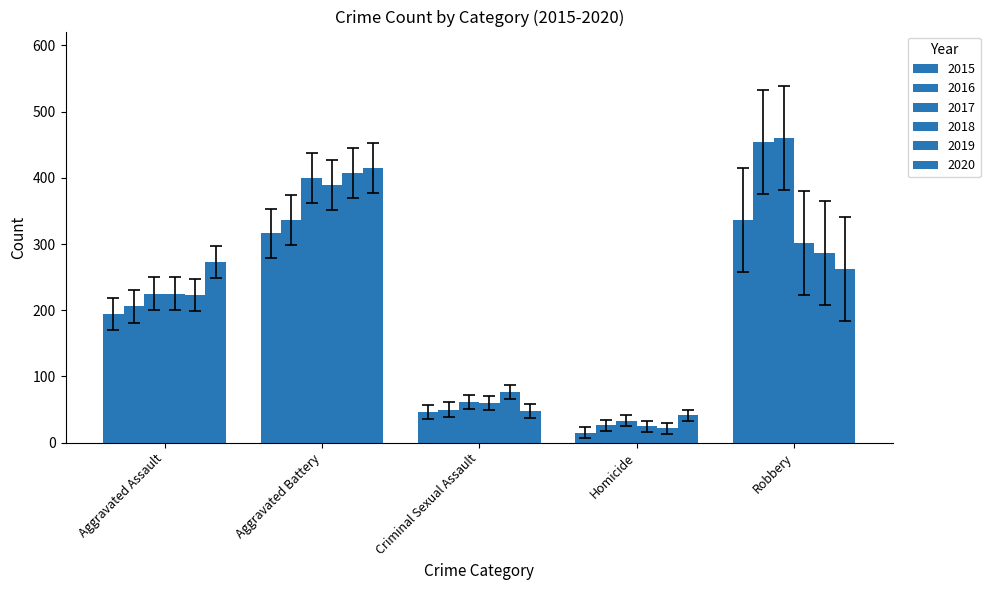

List the labels in order of 2015 value, smallest first.

Homicide, Criminal Sexual Assault, Aggravated Assault, Aggravated Battery, Robbery